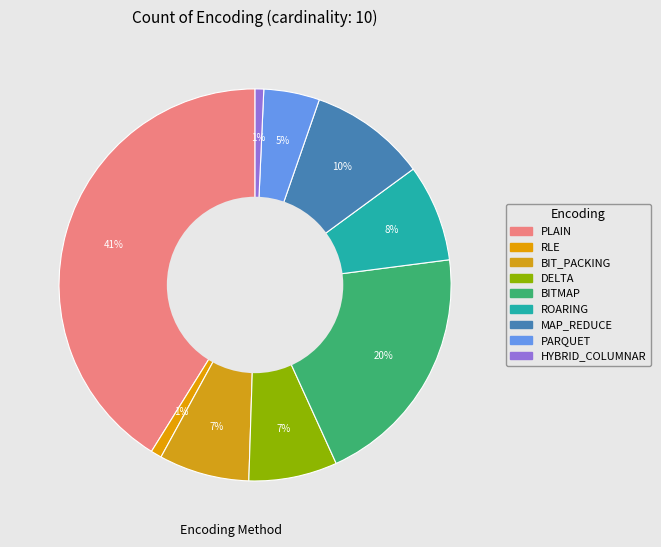

Does DELTA account for over 50% of the chart?

No